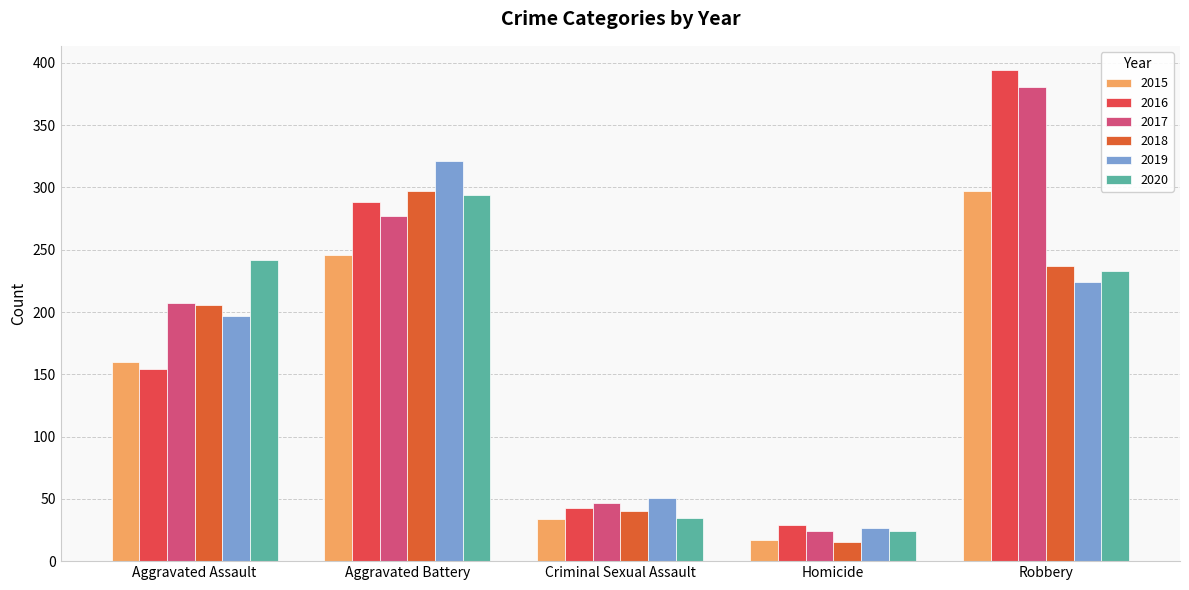

How many values in the 2020 series are below 233?

2